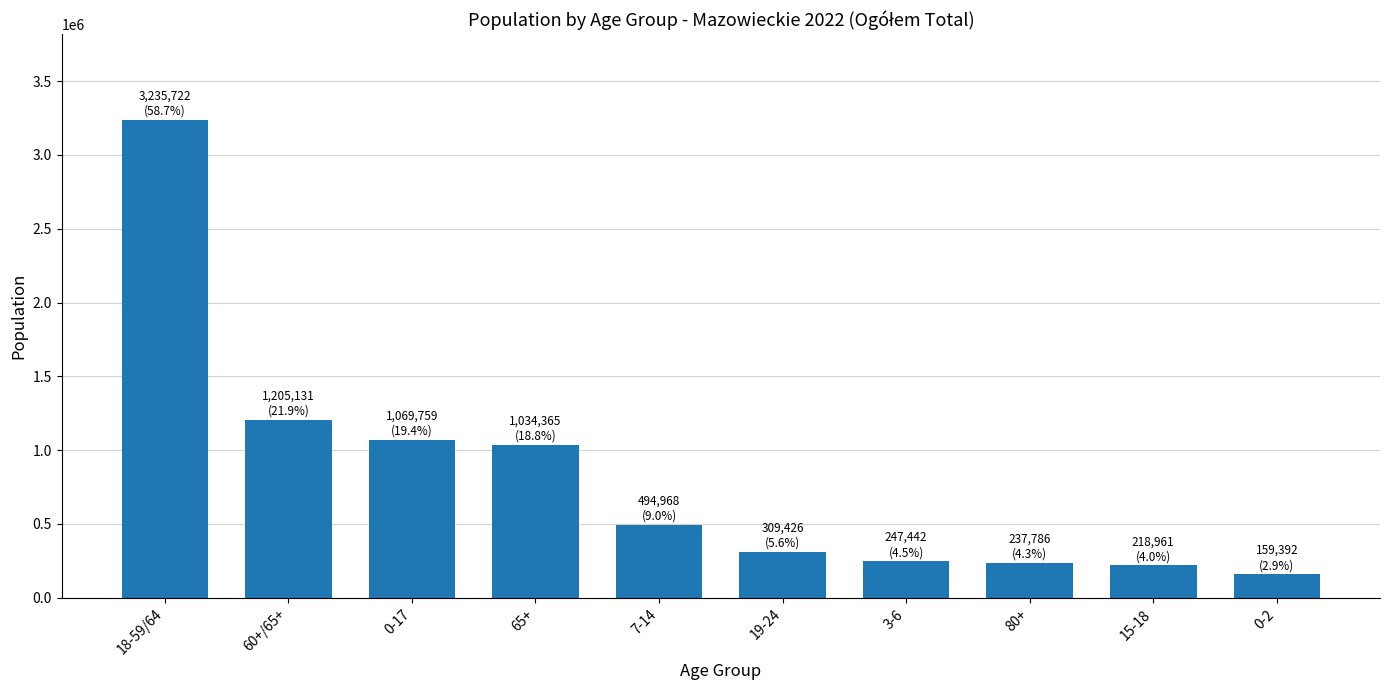

Between 60+/65+ and 3-6, which is larger?

60+/65+